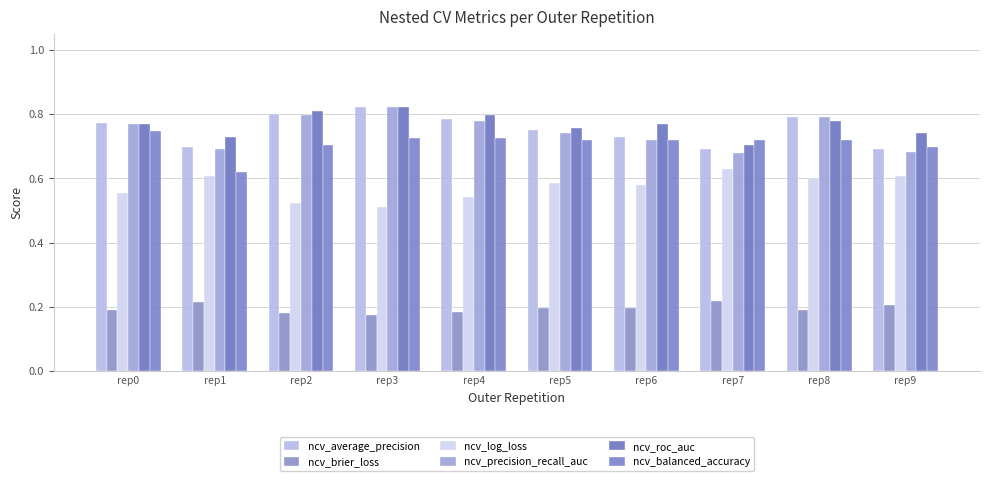

Reading right to left, what are all the values shown in this chart?

ncv_average_precision: rep9=0.7	rep8=0.8	rep7=0.7	rep6=0.7	rep5=0.8	rep4=0.8	rep3=0.8	rep2=0.8	rep1=0.7	rep0=0.8
ncv_brier_loss: rep9=0.2	rep8=0.2	rep7=0.2	rep6=0.2	rep5=0.2	rep4=0.2	rep3=0.2	rep2=0.2	rep1=0.2	rep0=0.2
ncv_log_loss: rep9=0.6	rep8=0.6	rep7=0.6	rep6=0.6	rep5=0.6	rep4=0.5	rep3=0.5	rep2=0.5	rep1=0.6	rep0=0.6
ncv_precision_recall_auc: rep9=0.7	rep8=0.8	rep7=0.7	rep6=0.7	rep5=0.7	rep4=0.8	rep3=0.8	rep2=0.8	rep1=0.7	rep0=0.8
ncv_roc_auc: rep9=0.7	rep8=0.8	rep7=0.7	rep6=0.8	rep5=0.8	rep4=0.8	rep3=0.8	rep2=0.8	rep1=0.7	rep0=0.8
ncv_balanced_accuracy: rep9=0.7	rep8=0.7	rep7=0.7	rep6=0.7	rep5=0.7	rep4=0.7	rep3=0.7	rep2=0.7	rep1=0.6	rep0=0.7